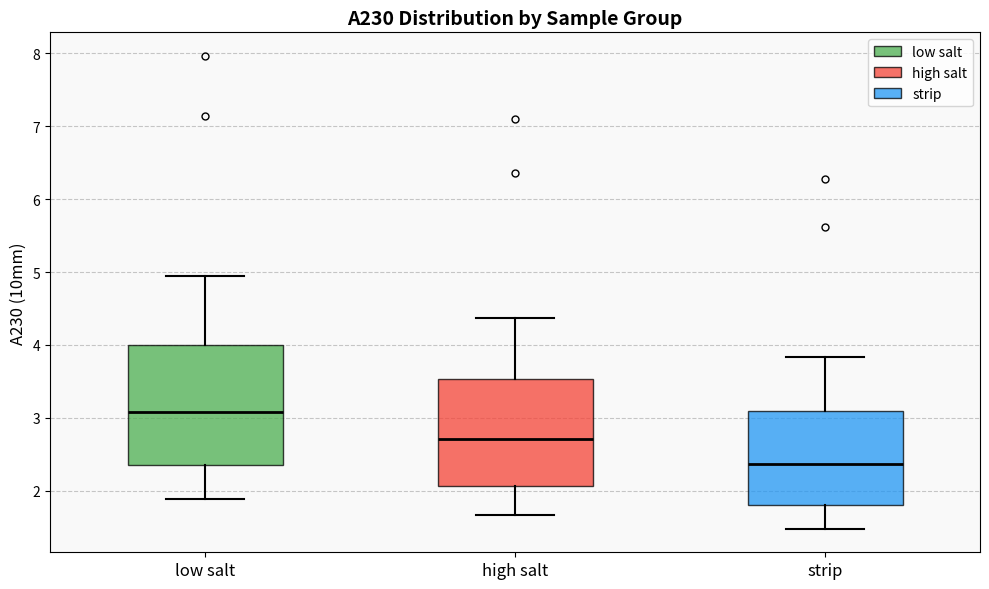

Reading left to right, read every box against the y-axis: the position of its median line, the range the box covers, and the ends of its whiskers. The values are not printed on the chart, so give them approximately, as read against the axis.

low salt: median 3.1, box 2.3 to 4.0, whiskers 1.9 to 4.9
high salt: median 2.7, box 2.1 to 3.5, whiskers 1.7 to 4.4
strip: median 2.4, box 1.8 to 3.1, whiskers 1.5 to 3.8